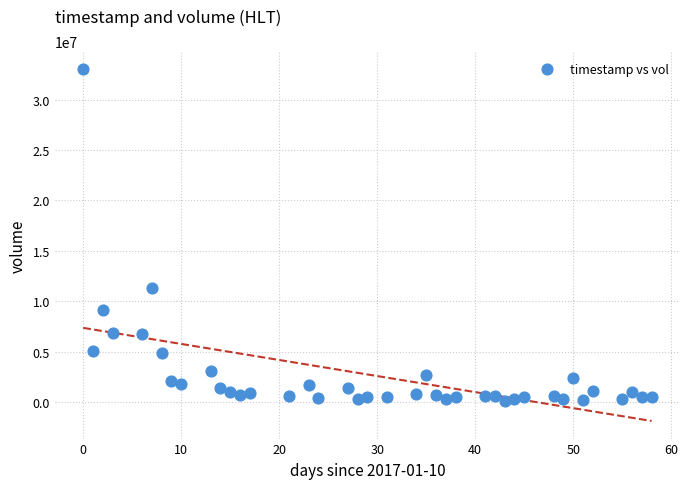

What Y value in the scatter plot is closest to 16597350?

11342800